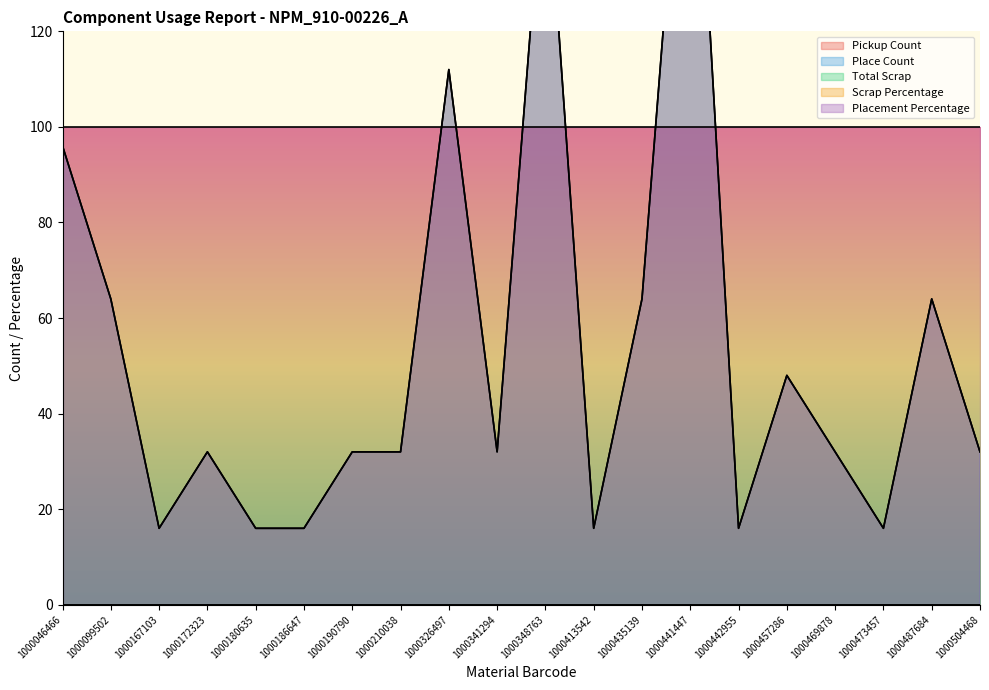

Is it true that Total Scrap equals 0 at 1000046466?

True